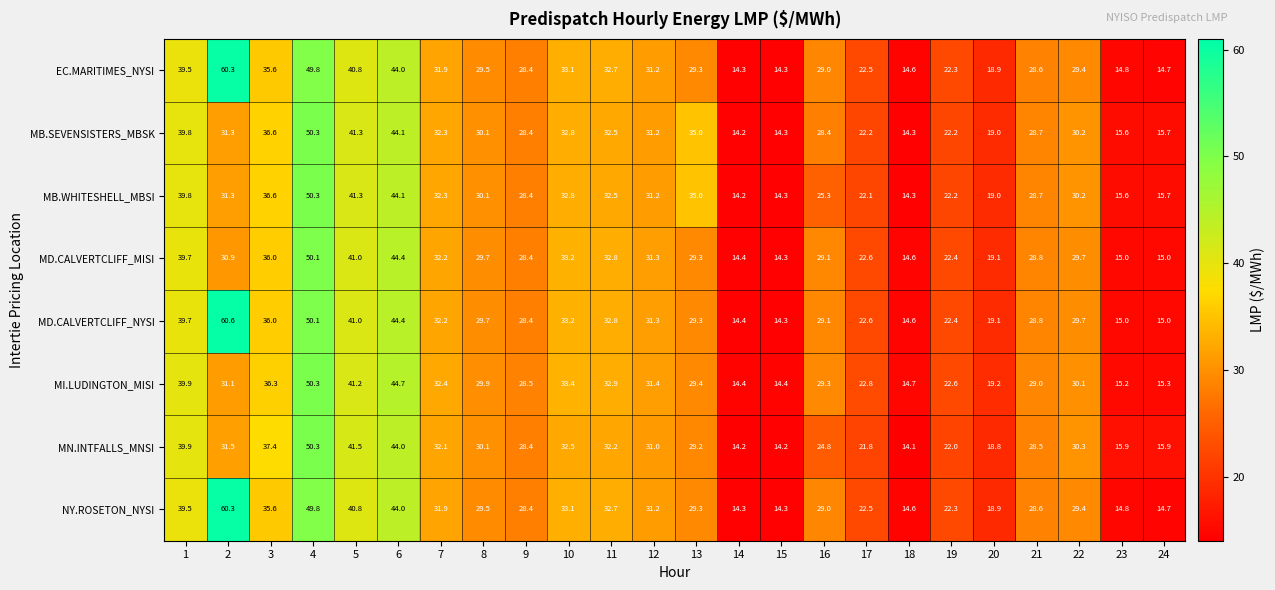

Which series has the largest total across all categories?

MD.CALVERTCLIFF_NYSI